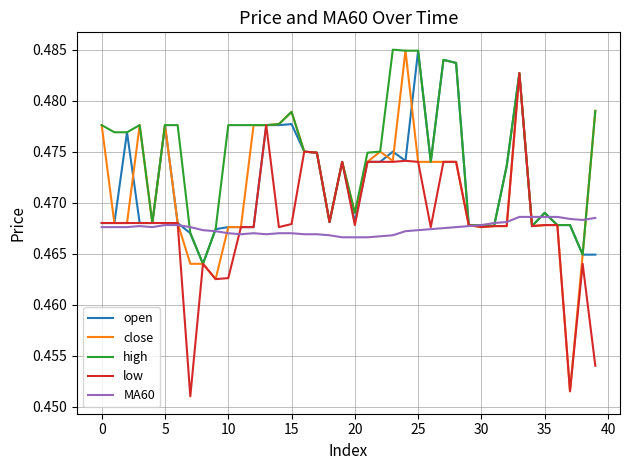

Which series has the largest total across all categories?

high